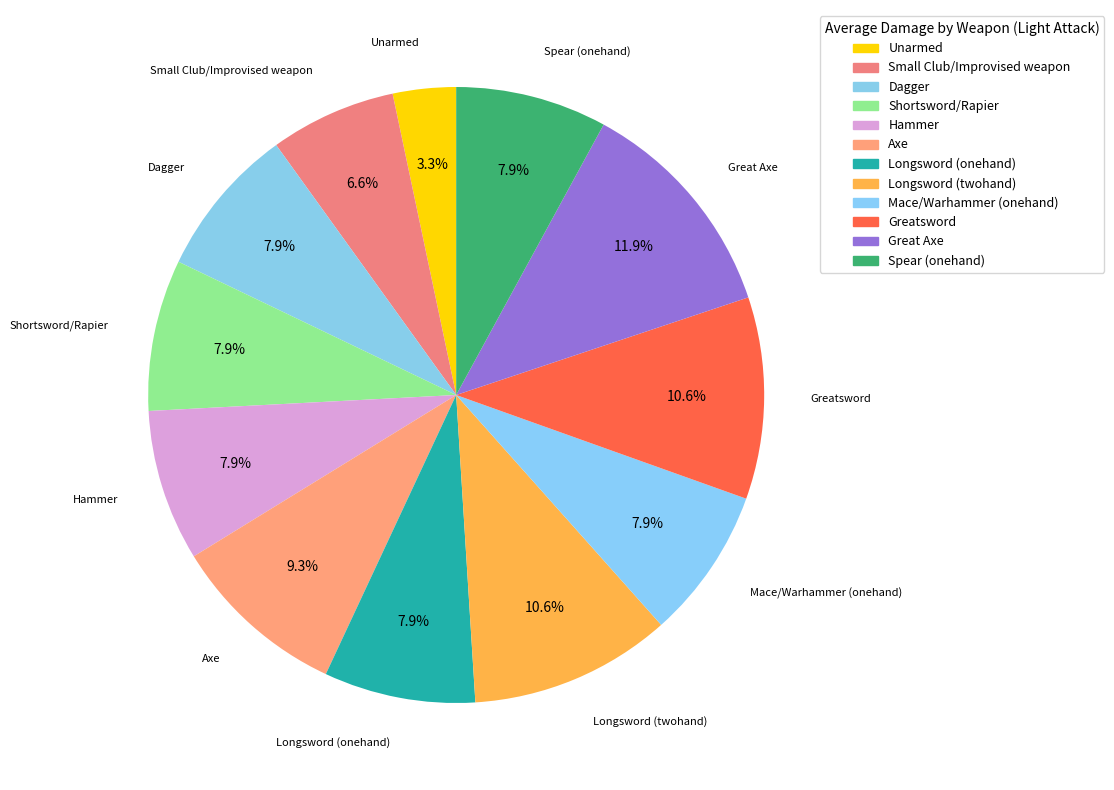

Approximately how many times larger is the value at Small Club/Improvised weapon compared to Unarmed?

2.0